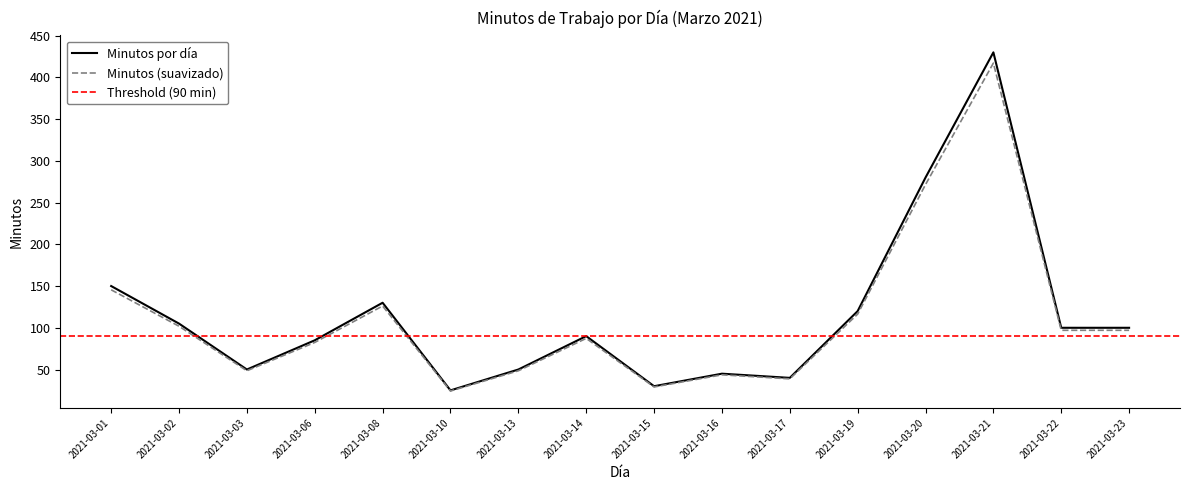

Reading left to right, extract all data points from this chart.

2021-03-01=150	2021-03-02=105	2021-03-03=50	2021-03-06=85	2021-03-08=130	2021-03-10=25	2021-03-13=50	2021-03-14=90	2021-03-15=30	2021-03-16=45	2021-03-17=40	2021-03-19=120	2021-03-20=280	2021-03-21=430	2021-03-22=100	2021-03-23=100